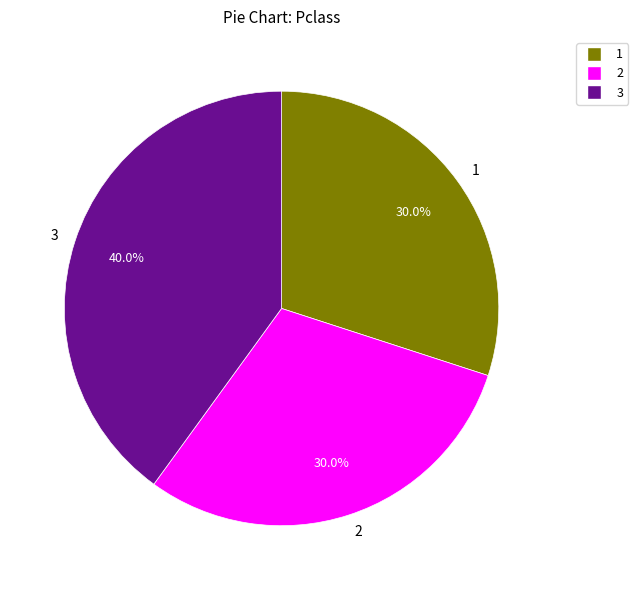

To the nearest percent, what is the difference between the 1 and 3 slice percentages?

10%